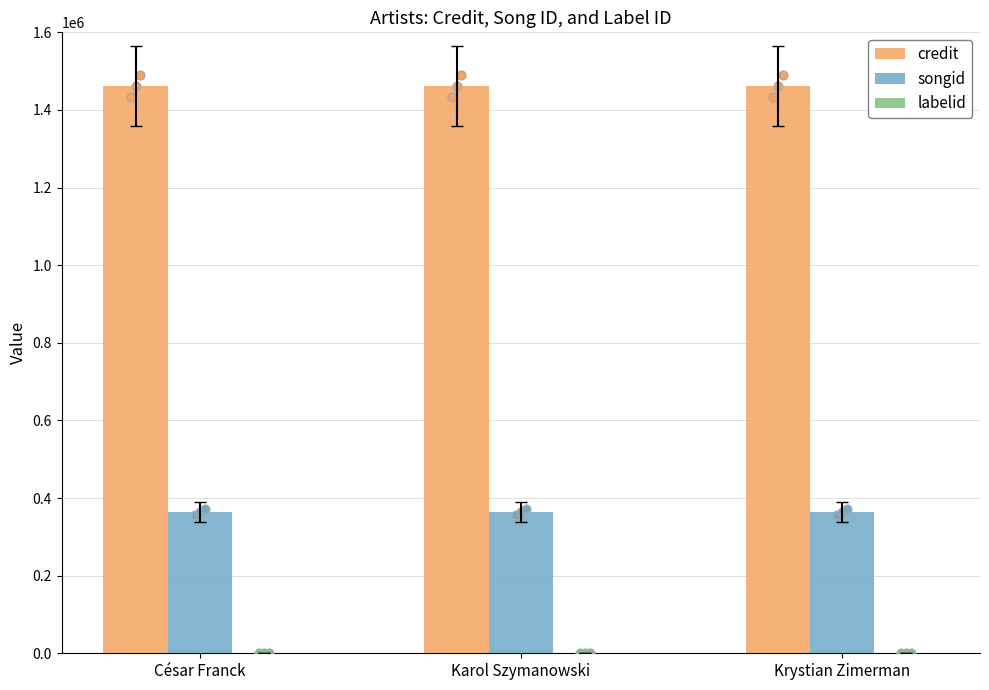

Which series reaches the minimum Y coordinate?

labelid